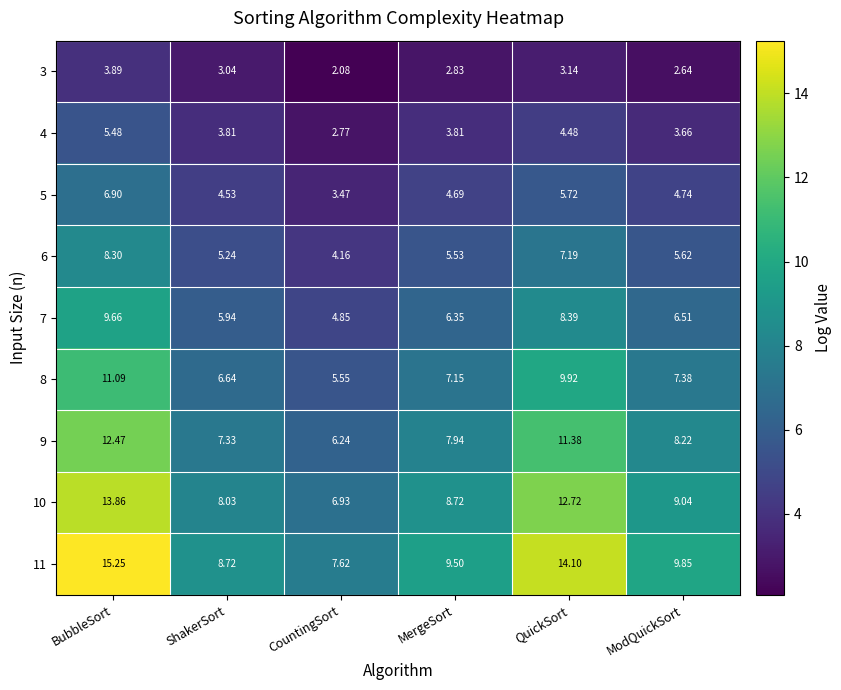

Between CountingSort and MergeSort, which series saw the biggest shift?

11